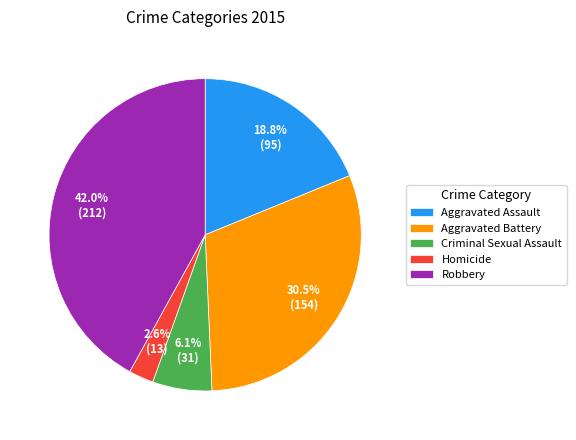

To the nearest percent, what percentage of the pie is Aggravated Assault?

19%